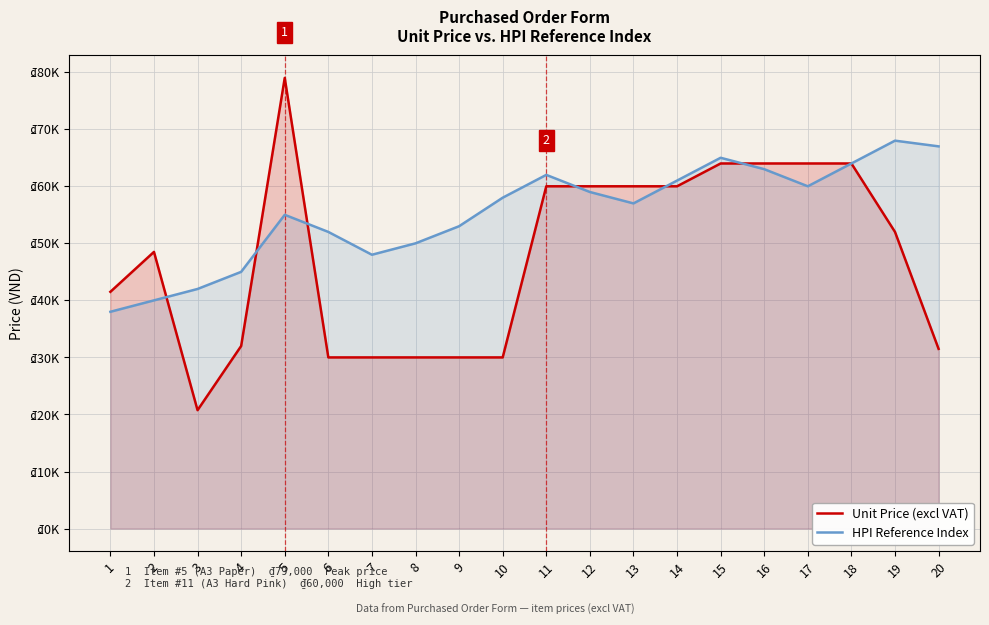

Is it true that HPI Reference Index equals 42000 at 3?

True